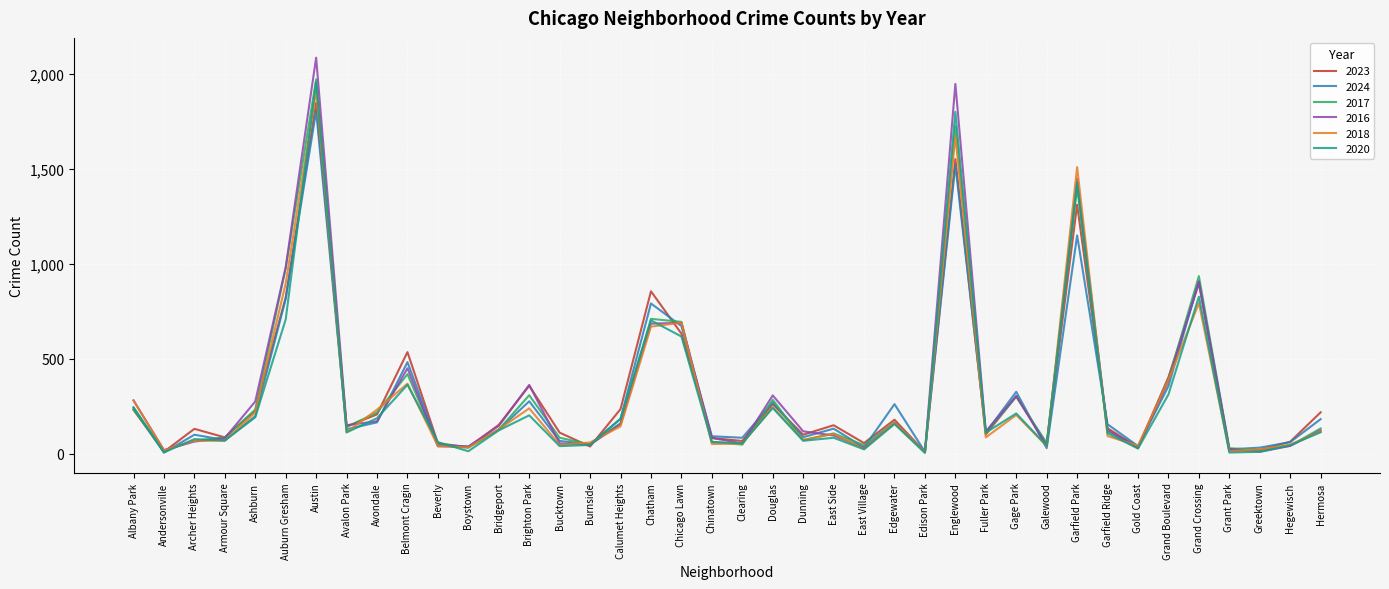

The value of 2023 at Brighton Park is 476. True or false?

False